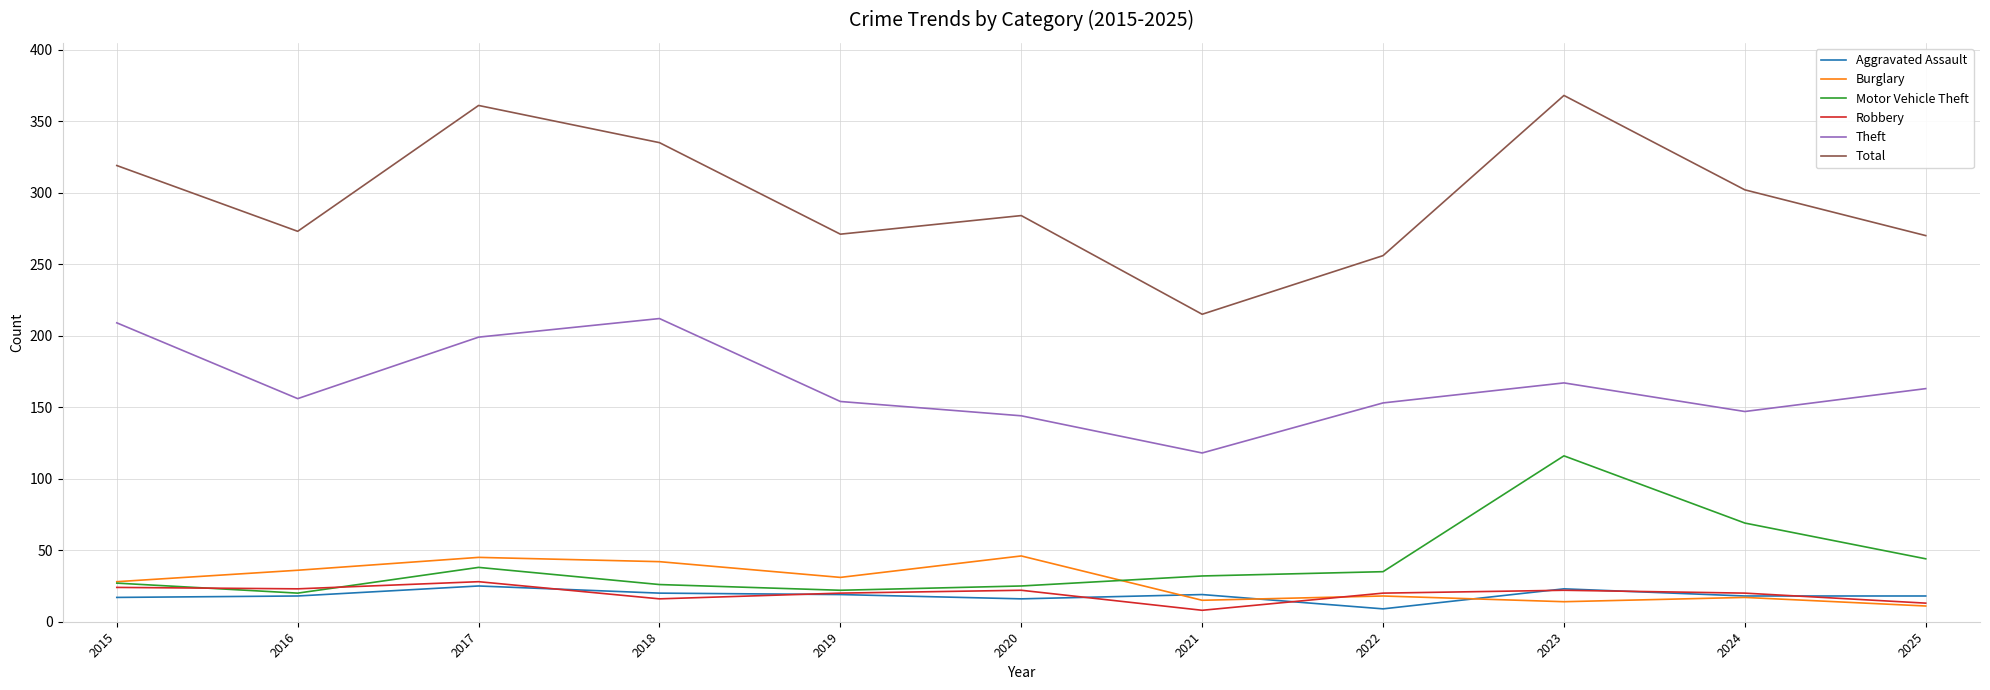

What is the difference between the maximum and minimum values in the Motor Vehicle Theft series?

96